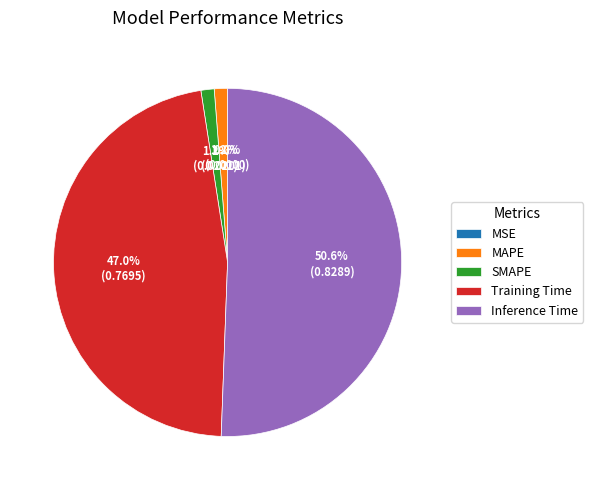

What is the largest slice in the pie chart?

Inference Time